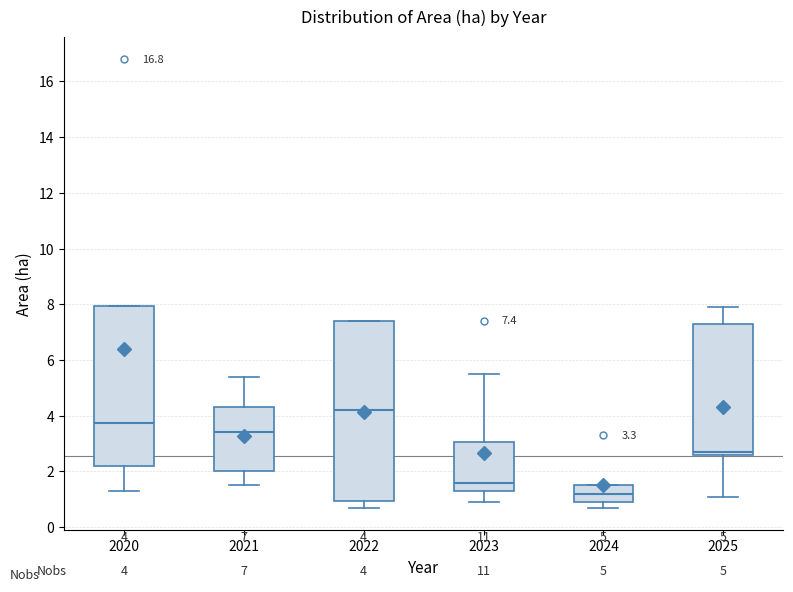

Comparing the boxes themselves (not the whiskers), which one is the tallest?

2022